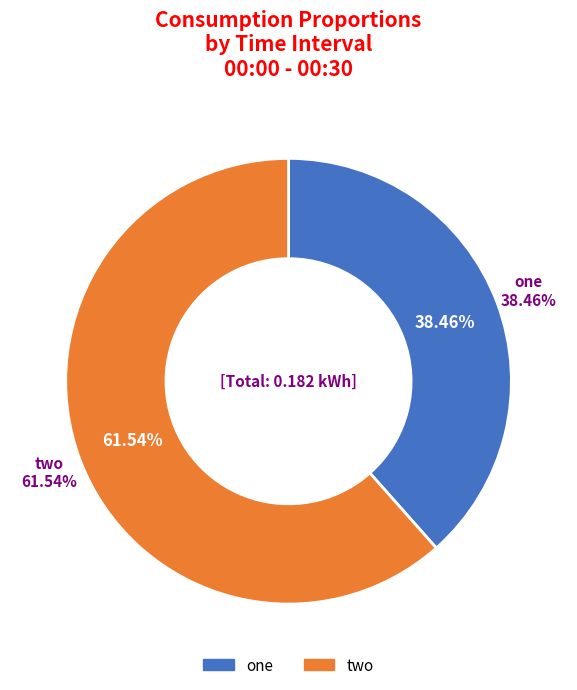

How much of the chart is everything except one?

61.5%